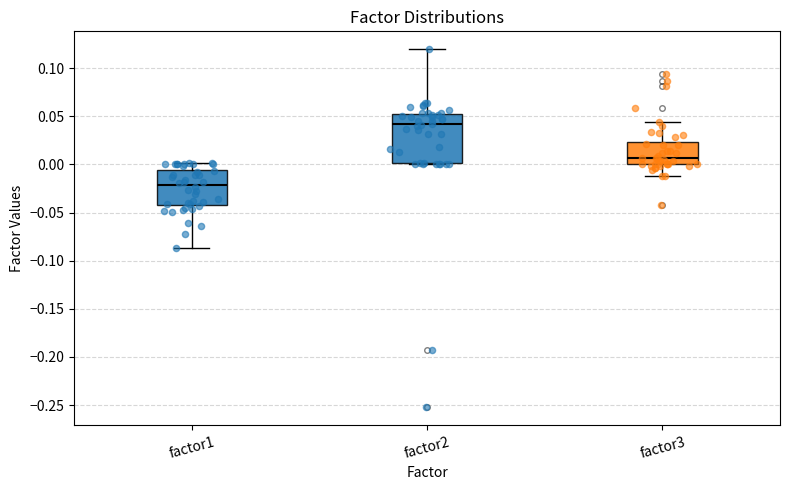

Comparing the boxes themselves (not the whiskers), which one is the tallest?

factor2